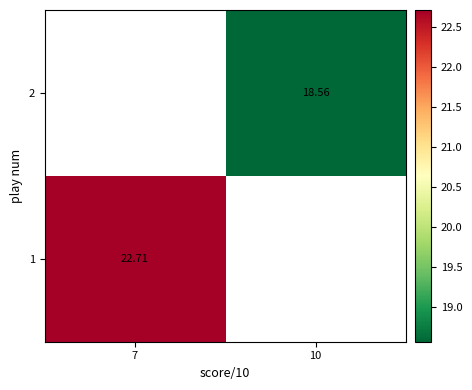

The 2 series shows 18.6 at 10. True or false?

True